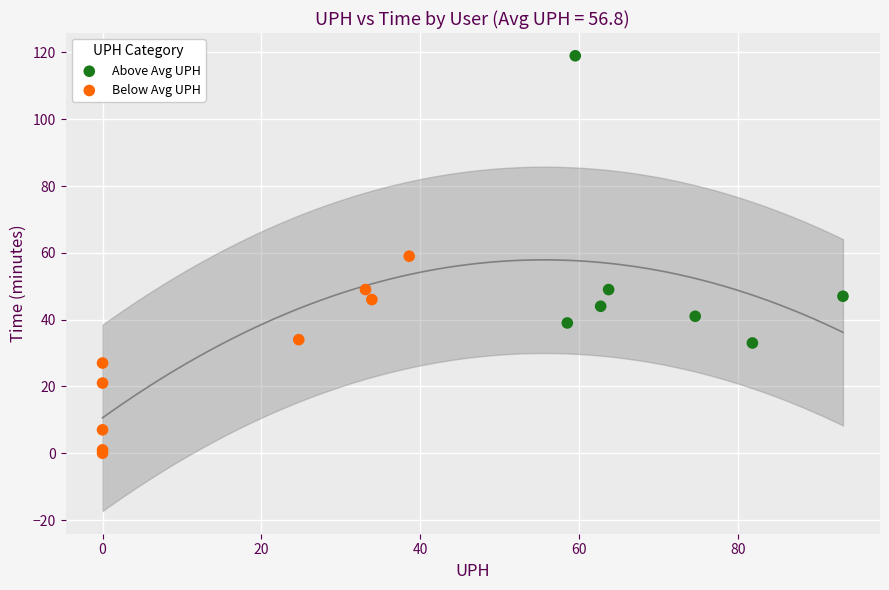

Which series has the largest Y range (max minus min)?

Above Avg UPH